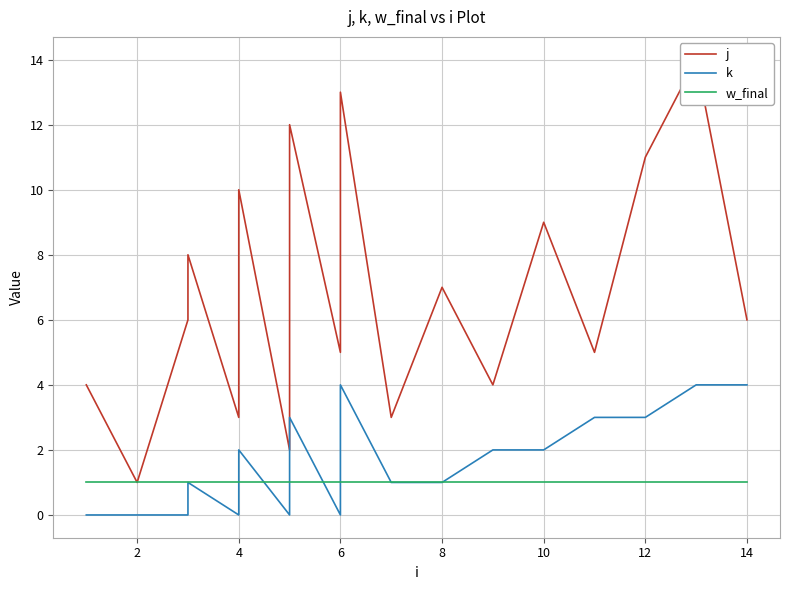

Is it true that w_final equals 1 at 10?

True